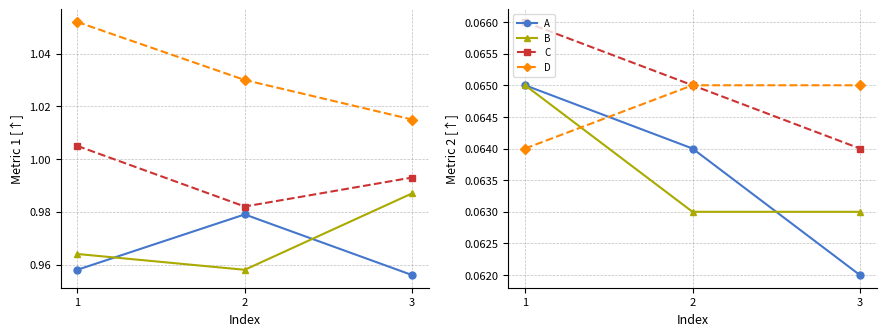

Which series changed the most between 2 and 3?

A